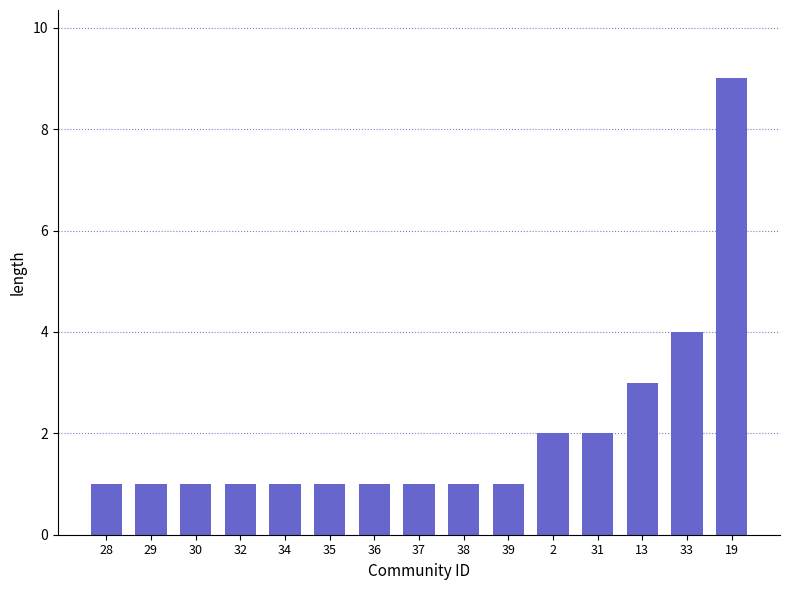

What is the average value?

2